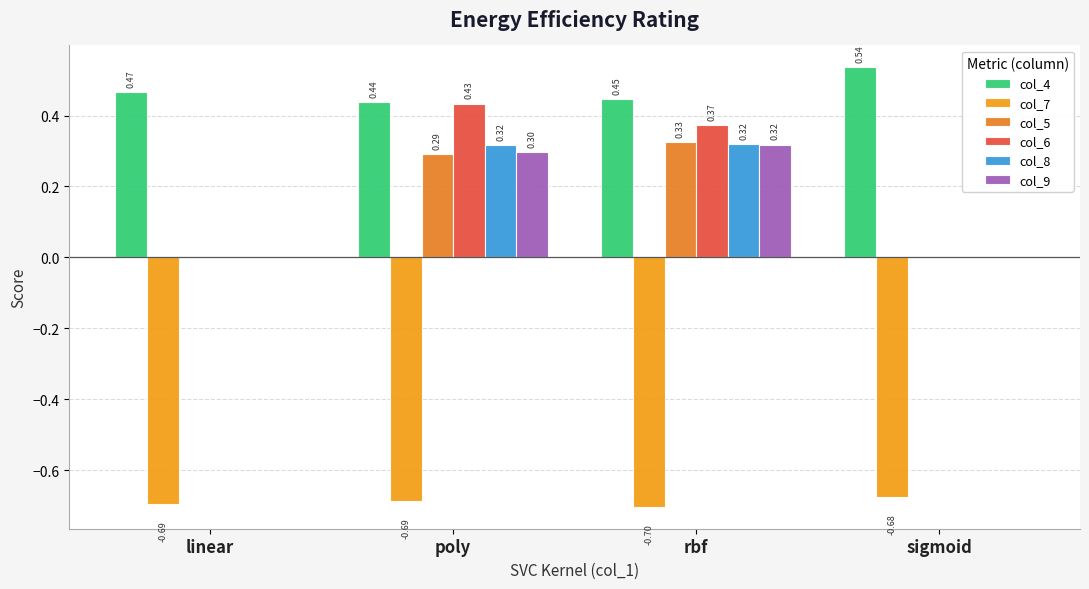

How many distinct data groups are displayed?

6